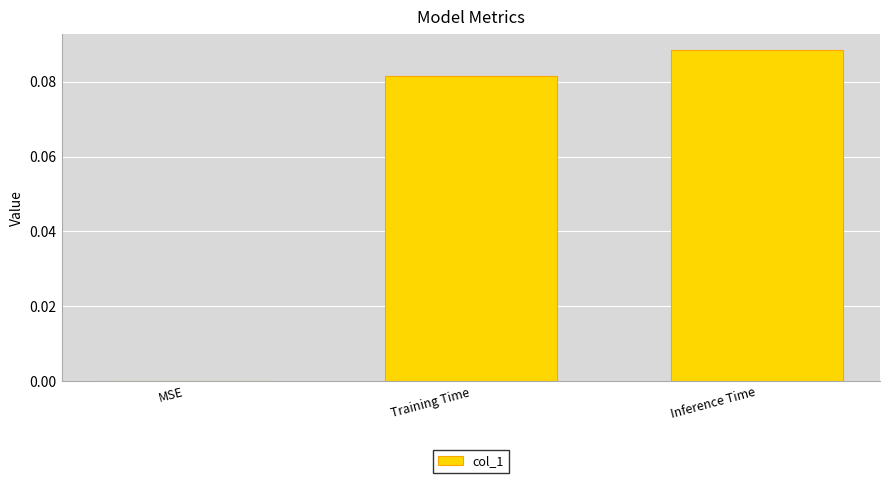

Count the values in the range 0 to 1.

3